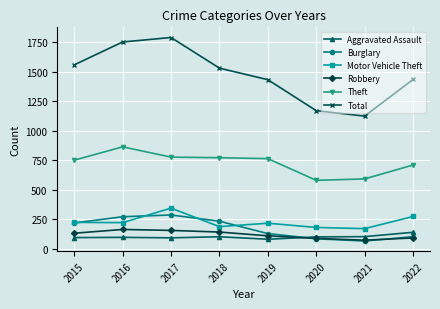

What is the sum of the Motor Vehicle Theft values at 2016 and 2021?

391